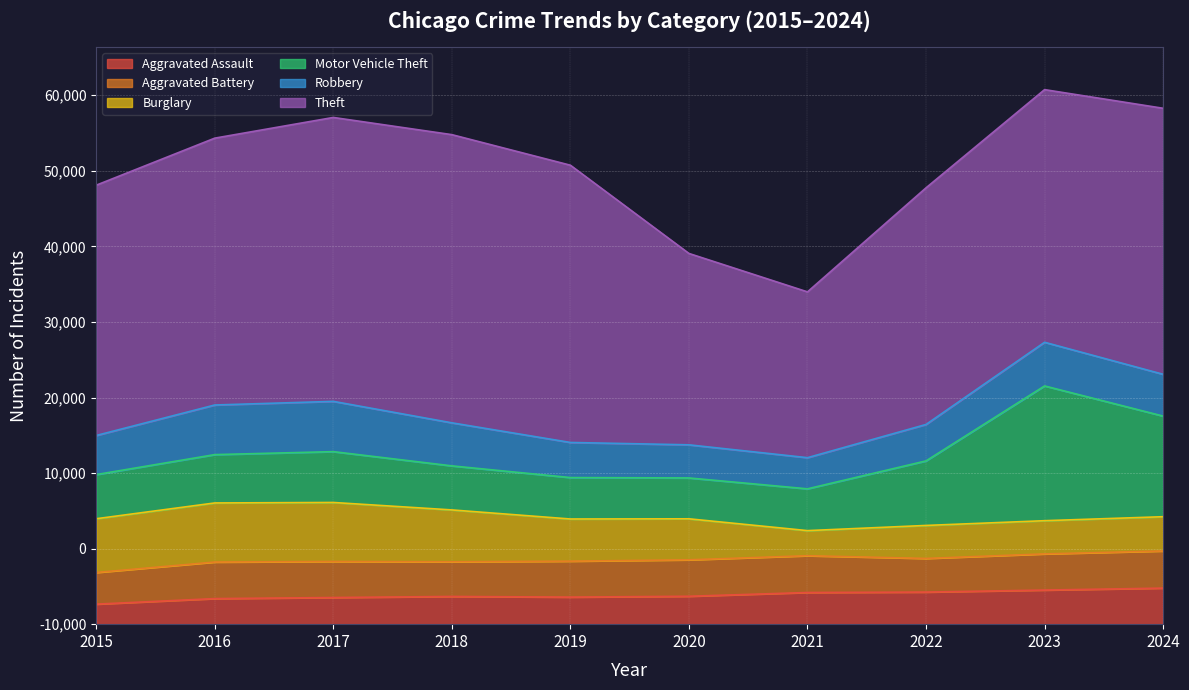

What is the value of the Robbery point at the 4th from the left?

5698